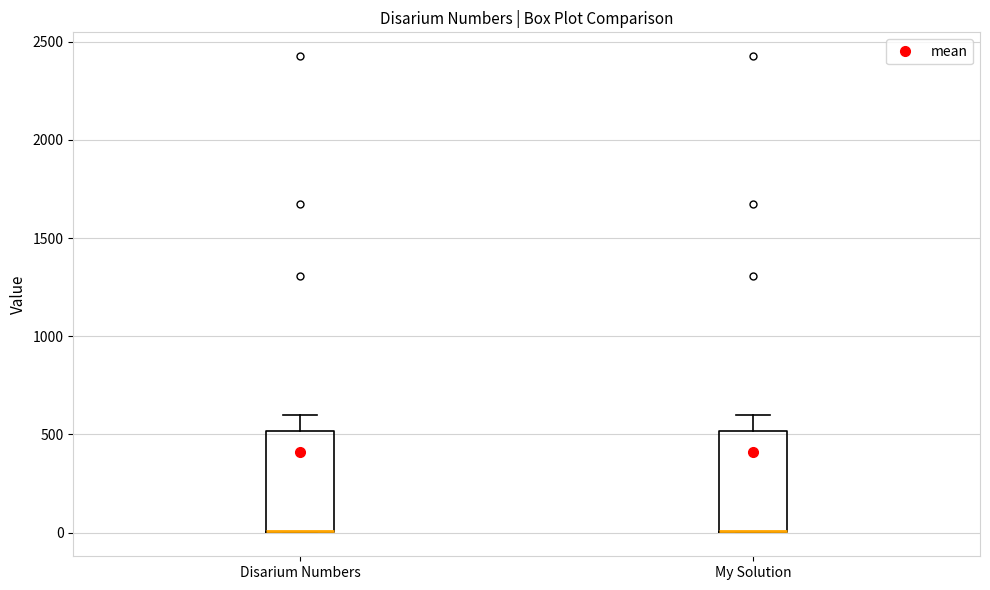

Where is the upper edge of the box for Disarium Numbers on the y-axis? The values are not printed on the chart, so give them approximately, as read against the axis.

500